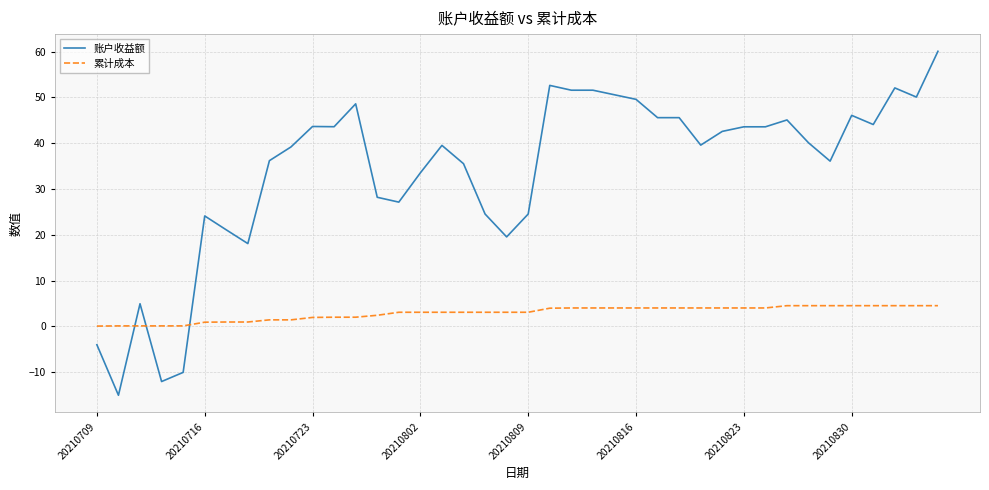

Which series has the largest range (max minus min)?

账户收益额